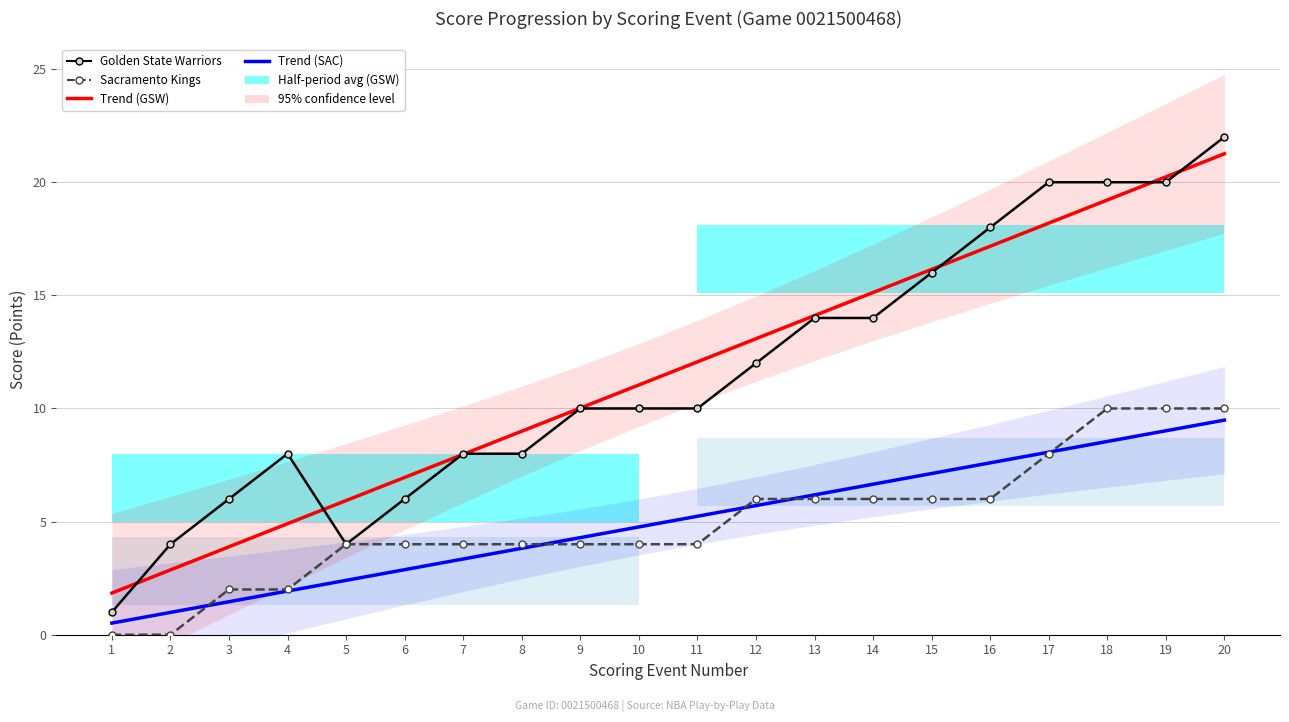

Reading right to left, list all the values displayed in this chart.

Trend GSW: 20=21.3	19=20.2	18=19.2	17=18.2	16=17.2	15=16.1	14=15.1	13=14.1	12=13.1	11=12.1	10=11.0	9=10.0	8=9.0	7=8.0	6=7.0	5=5.9	4=4.9	3=3.9	2=2.9	1=1.8
Trend SAC: 20=9.5	19=9.0	18=8.5	17=8.1	16=7.6	15=7.1	14=6.7	13=6.2	12=5.7	11=5.2	10=4.8	9=4.3	8=3.8	7=3.3	6=2.9	5=2.4	4=1.9	3=1.5	2=1.0	1=0.5
Golden State Warriors: 20=22.0	19=20.0	18=20.0	17=20.0	16=18.0	15=16.0	14=14.0	13=14.0	12=12.0	11=10.0	10=10.0	9=10.0	8=8.0	7=8.0	6=6.0	5=4.0	4=8.0	3=6.0	2=4.0	1=1.0
Sacramento Kings: 20=10.0	19=10.0	18=10.0	17=8.0	16=6.0	15=6.0	14=6.0	13=6.0	12=6.0	11=4.0	10=4.0	9=4.0	8=4.0	7=4.0	6=4.0	5=4.0	4=2.0	3=2.0	2=0.0	1=0.0